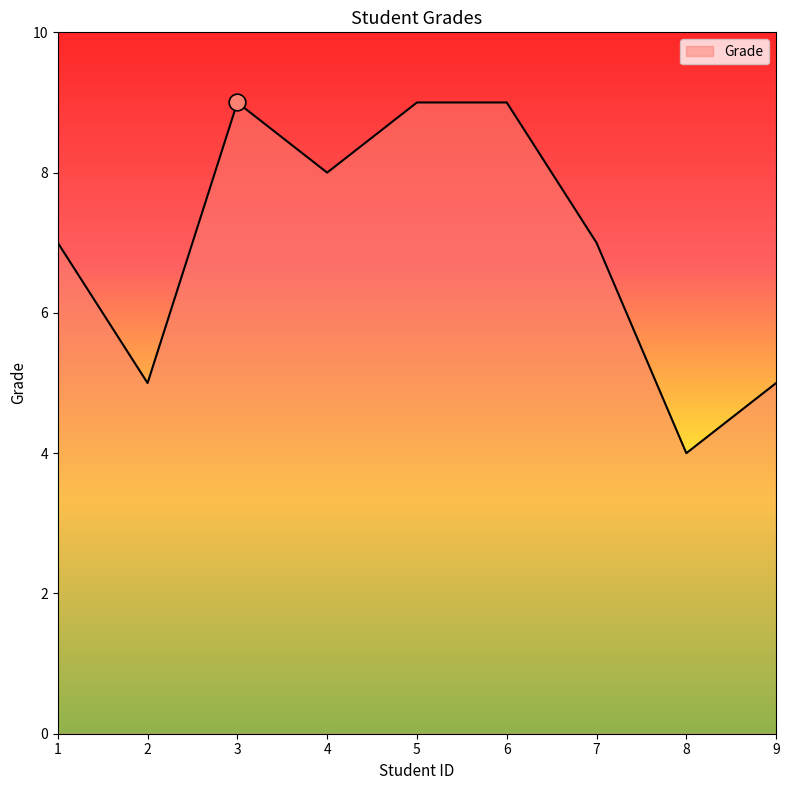

Reading left to right, list all the values displayed in this chart.

7	5	9	8	9	9	7	4	5